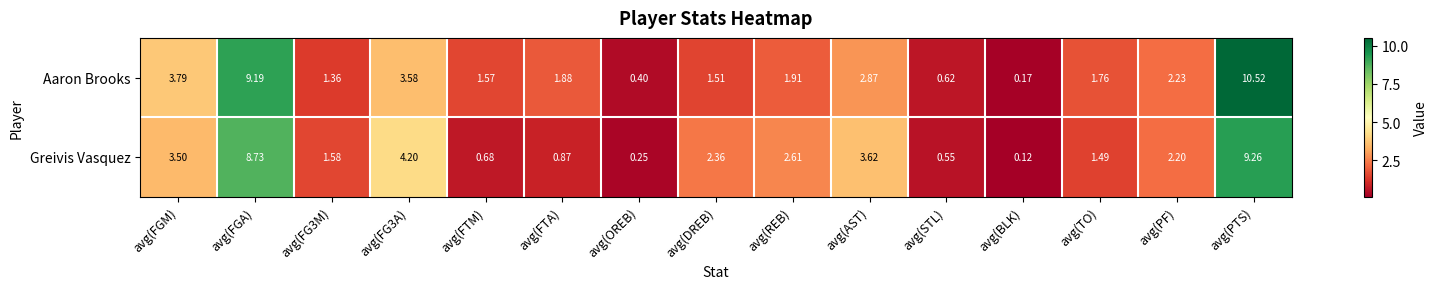

Which series changed the most between avg(AST) and avg(TO)?

Greivis Vasquez